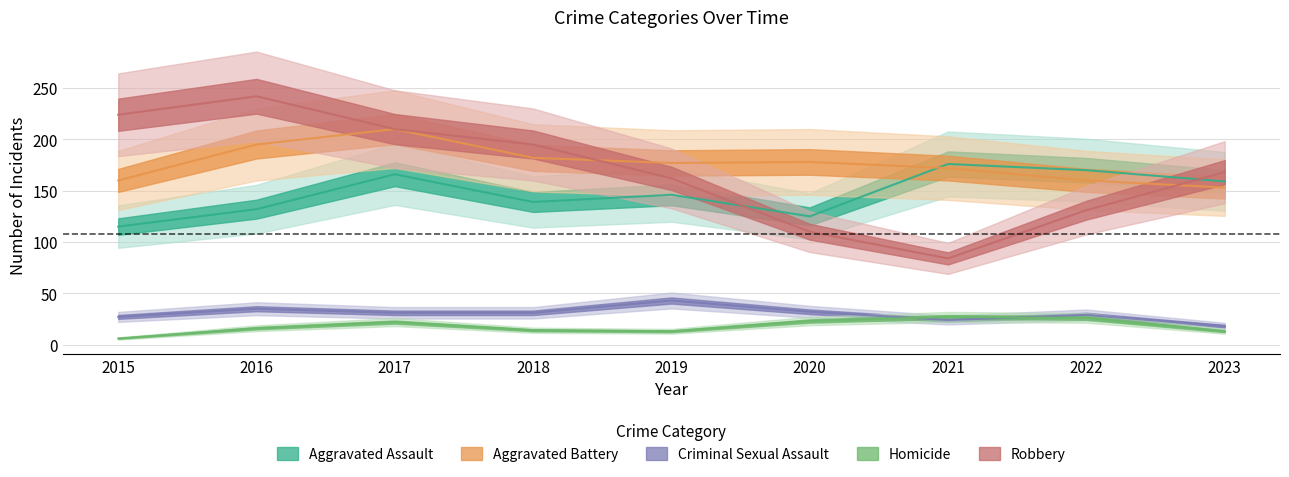

True or false: Aggravated Assault and Criminal Sexual Assault intersect in this chart.

False